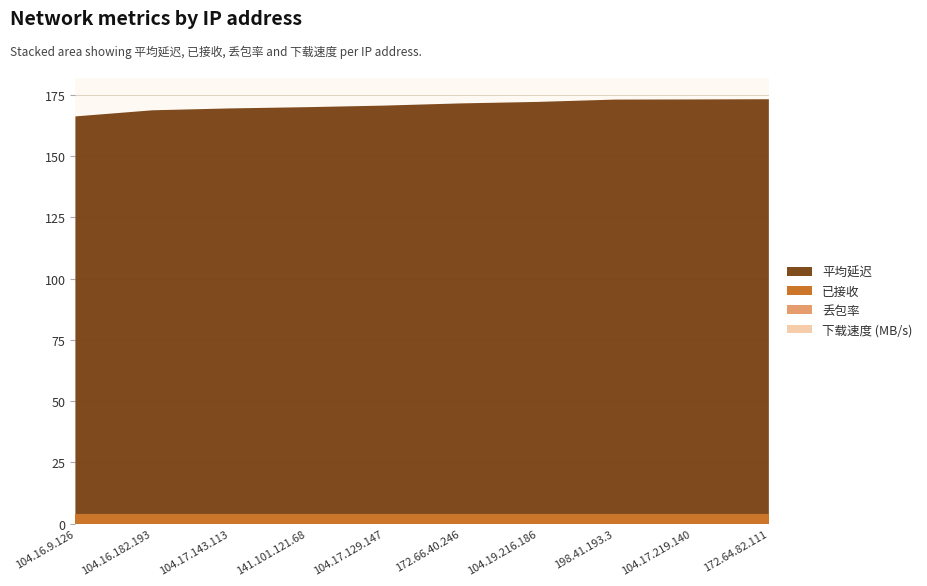

Reading left to right, extract all data points from this chart.

平均延迟: 162.1	164.6	165.3	165.8	166.5	167.4	168.0	168.9	169.0	169.1
已接收: 4.0	4.0	4.0	4.0	4.0	4.0	4.0	4.0	4.0	4.0
丢包率: 0.0	0.0	0.0	0.0	0.0	0.0	0.0	0.0	0.0	0.0
下载速度 (MB/s): 0.0	0.0	0.0	0.0	0.0	0.0	0.0	0.0	0.0	0.0